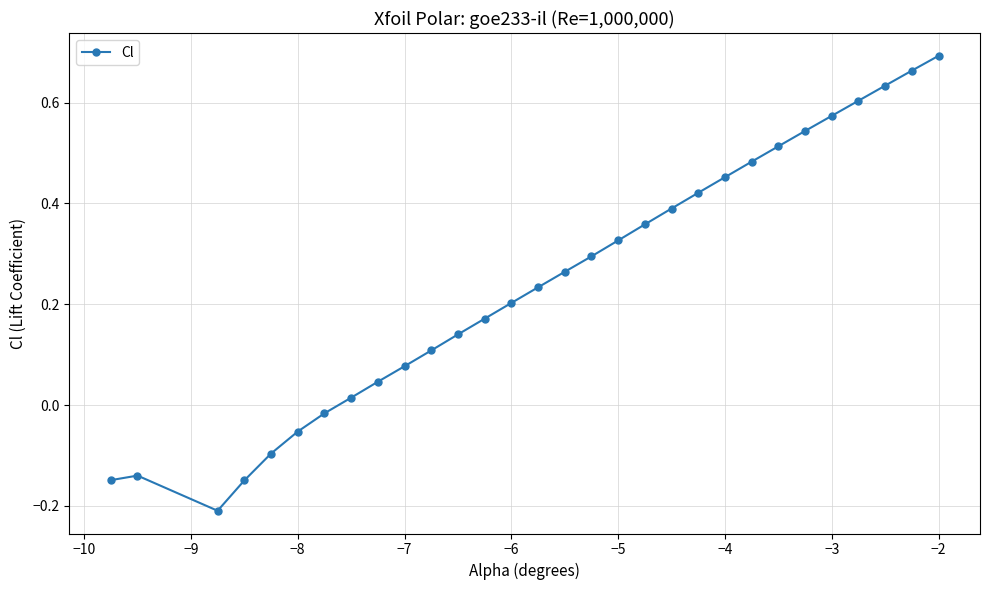

What is the difference between the second highest and second lowest values?

0.8